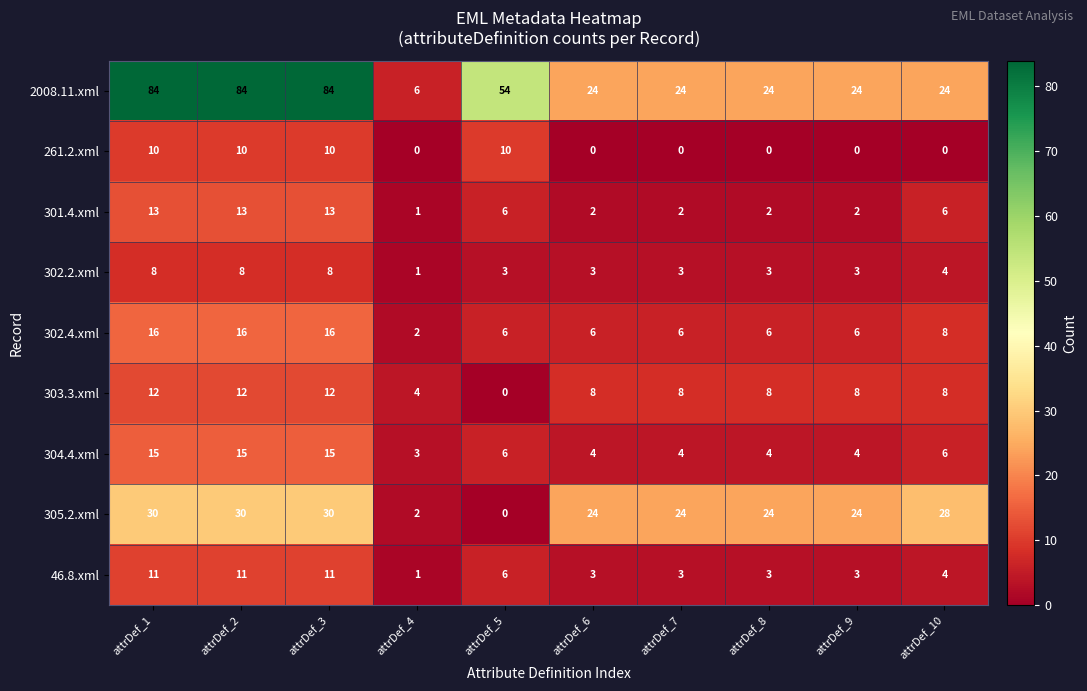

The value of 302.2.xml at attrDef_6 is 5. True or false?

False